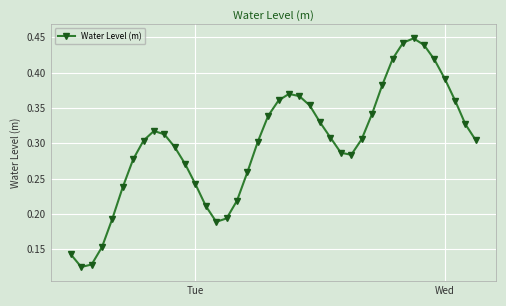

Count the values in the range 0 to 1.

40